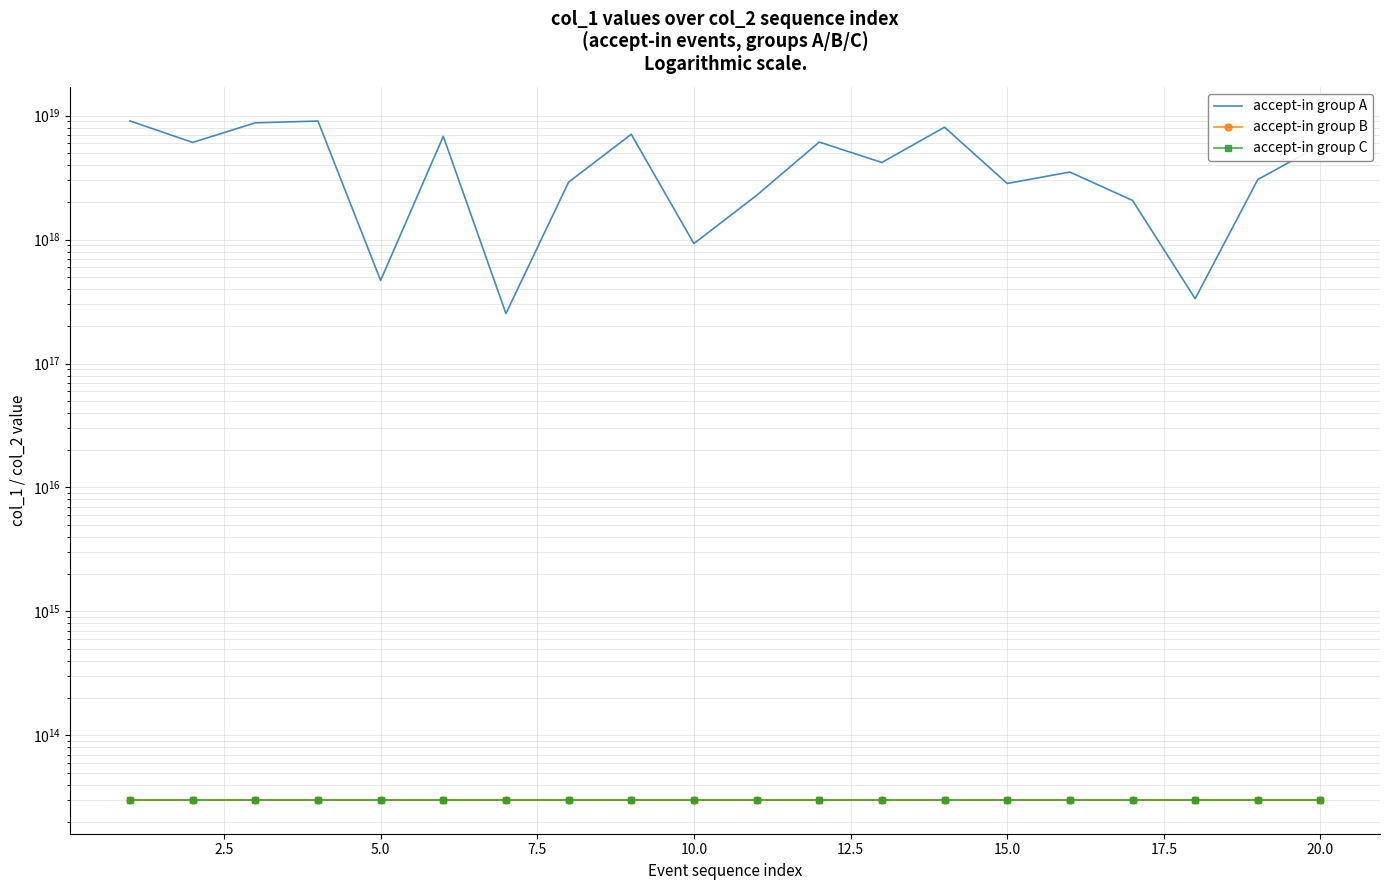

Rank the series by their maximum value, from highest to lowest.

accept-in group A, accept-in group C, accept-in group B